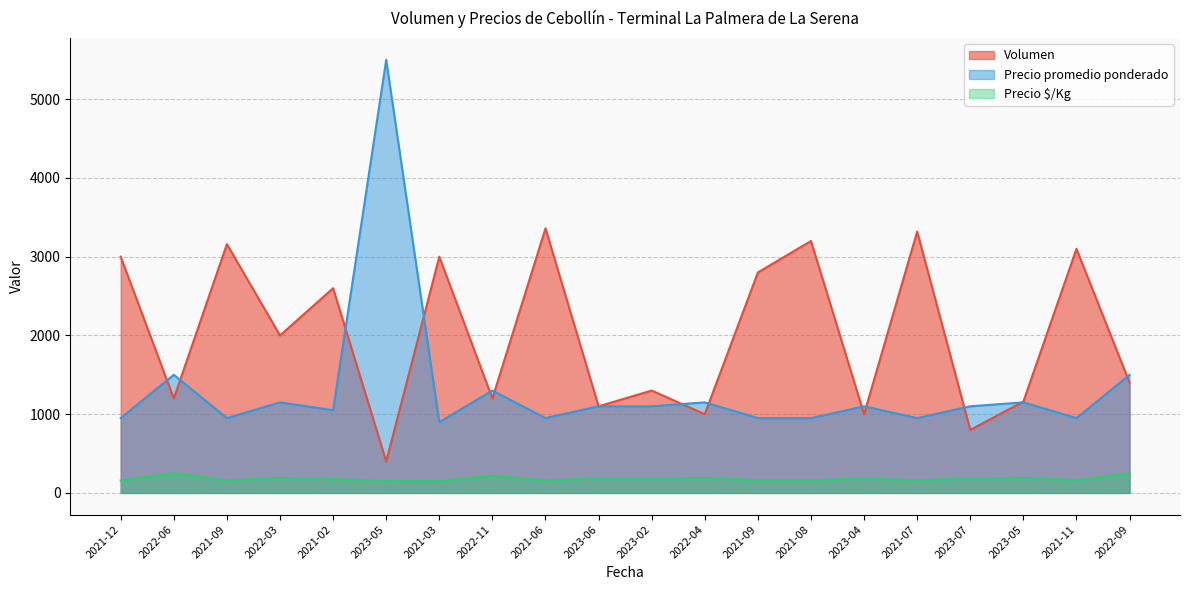

Reading left to right, list all the values displayed in this chart.

Volumen: 2021-12=3000	2022-06=1200	2021-09=3160	2022-03=2000	2021-02=2600	2023-05=400	2021-03=3000	2022-11=1200	2021-06=3360	2023-06=1100	2023-02=1300	2022-04=1000	2021-09=2800	2021-08=3200	2023-04=1000	2021-07=3320	2023-07=800	2023-05=1160	2021-11=3100	2022-09=1400
Precio promedio ponderado: 2021-12=950	2022-06=1500	2021-09=950	2022-03=1150	2021-02=1050	2023-05=5500	2021-03=900	2022-11=1300	2021-06=950	2023-06=1100	2023-02=1100	2022-04=1150	2021-09=950	2021-08=950	2023-04=1100	2021-07=950	2023-07=1100	2023-05=1150	2021-11=950	2022-09=1500
Precio $/Kg: 2021-12=158	2022-06=250	2021-09=158	2022-03=192	2021-02=175	2023-05=153	2021-03=150	2022-11=217	2021-06=158	2023-06=183	2023-02=183	2022-04=192	2021-09=158	2021-08=158	2023-04=183	2021-07=158	2023-07=183	2023-05=192	2021-11=158	2022-09=250